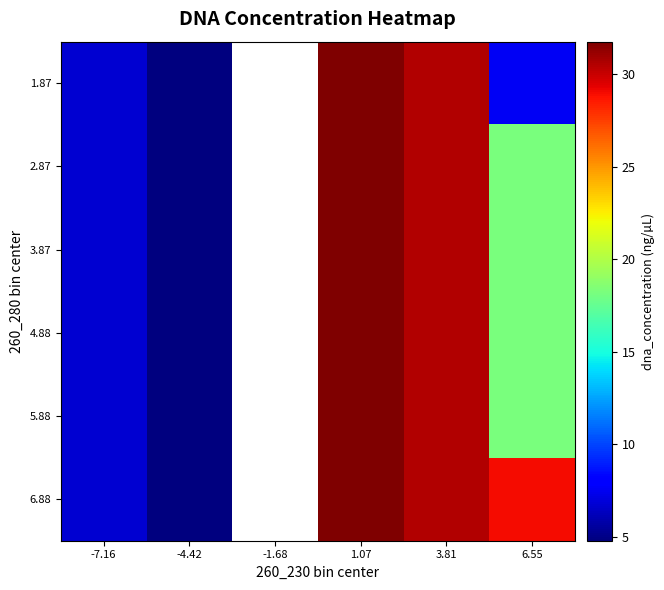

Rank the series by their maximum value, from highest to lowest.

1.87, 2.87, 3.87, 4.88, 5.88, 6.88